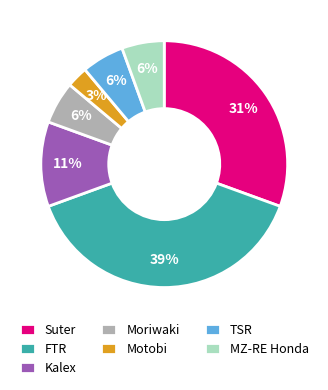

How many slices are in this pie chart?

7